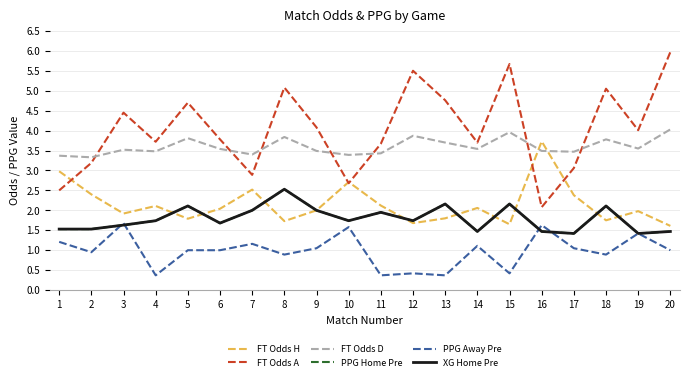

Is this an area chart (filled region under the line)?

No